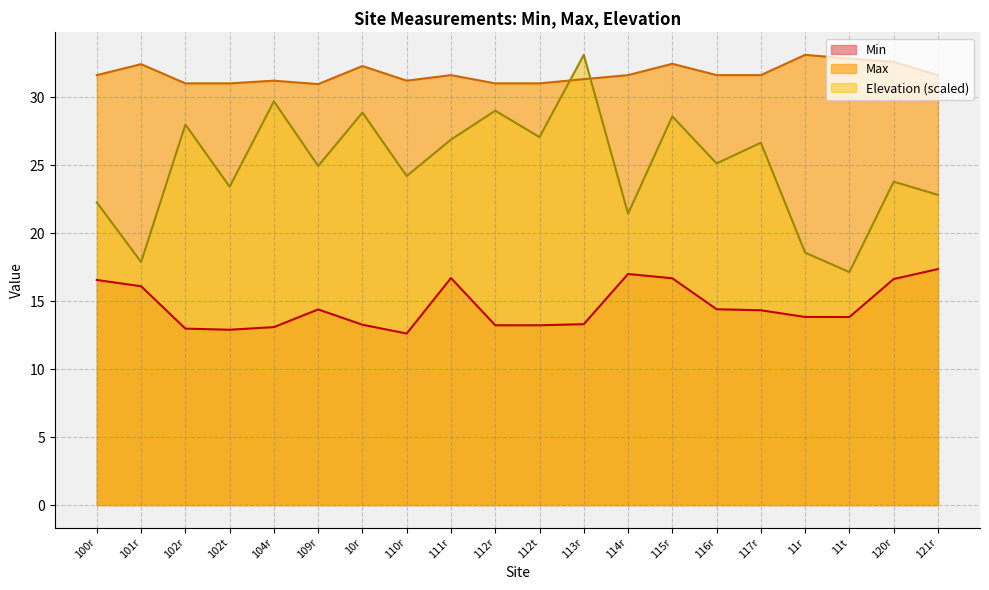

At which category does Max reach its first local peak?

101r